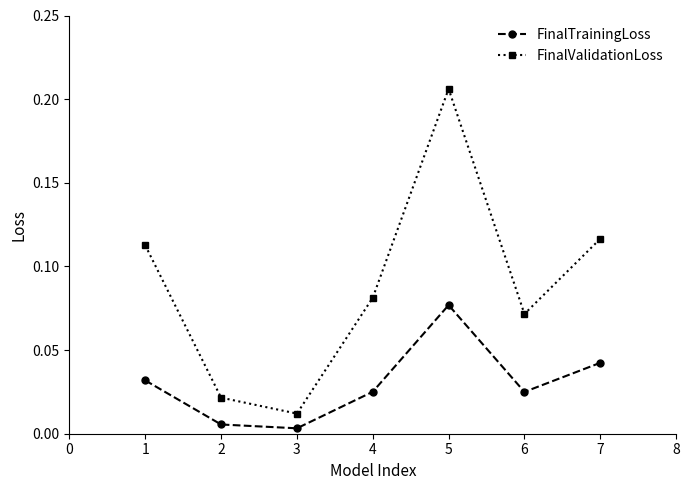

At which category does FinalTrainingLoss reach its first local peak?

5